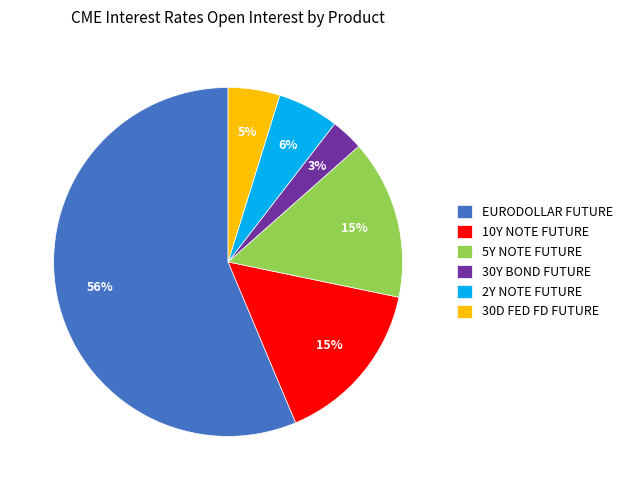

How many slices are in this pie chart?

6